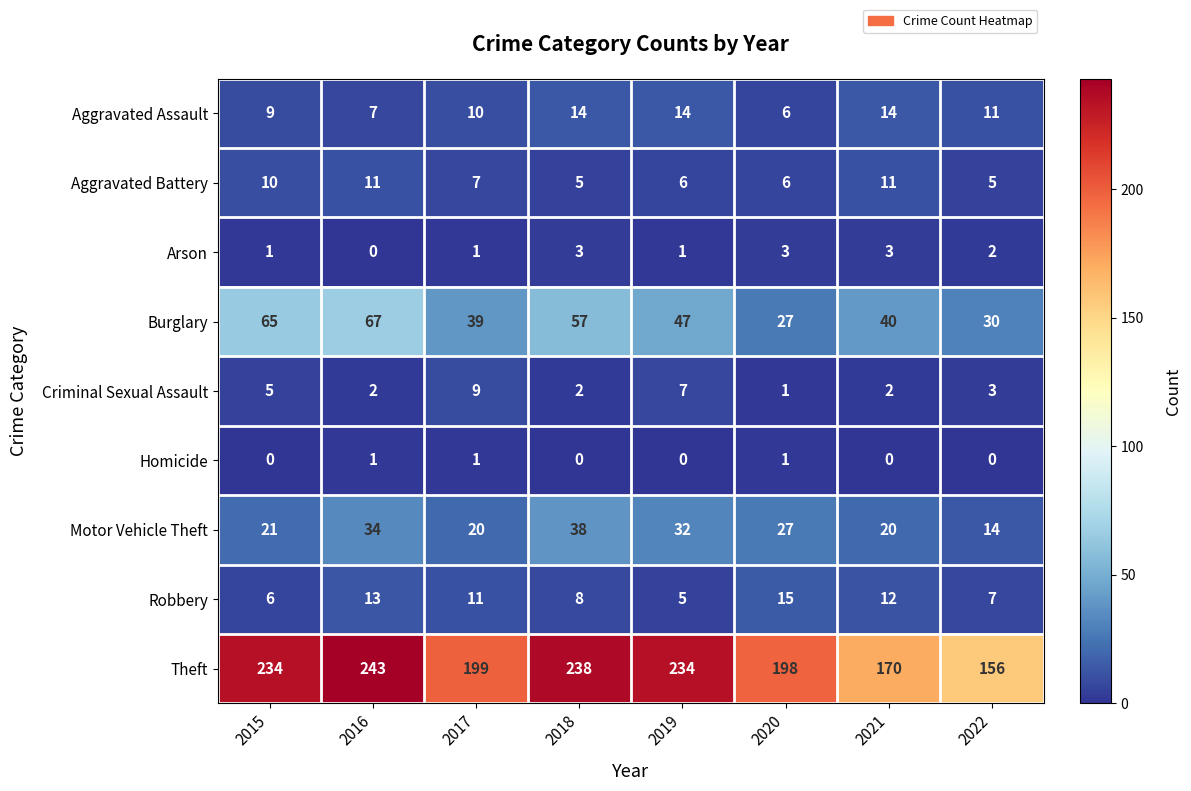

What is the total value across all series at 2018?

365